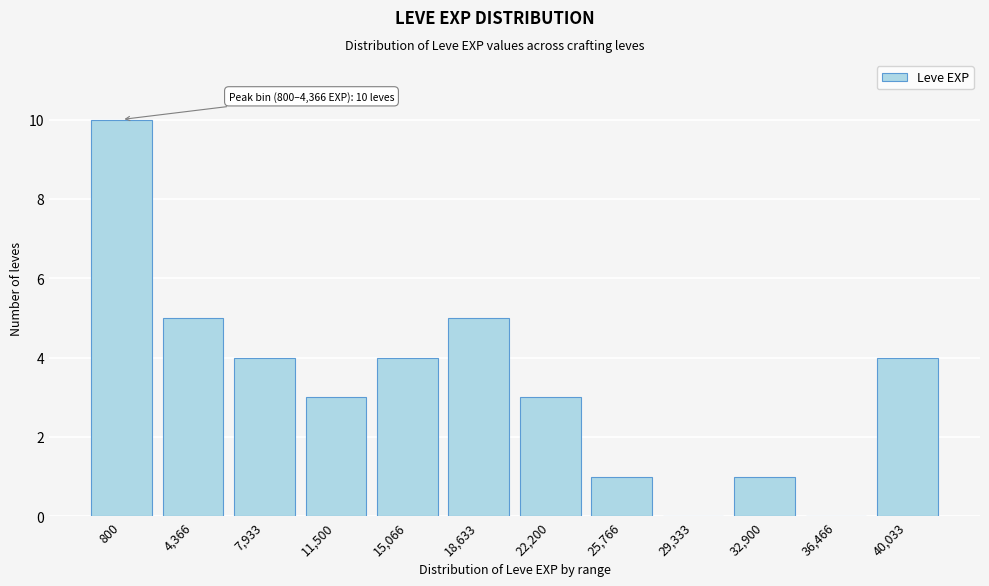

Reading left to right, extract all data points from this chart.

800=10	4,366=5	7,933=4	11,500=3	15,066=4	18,633=5	22,200=3	25,766=1	29,333=0	32,900=1	36,466=0	40,033=4